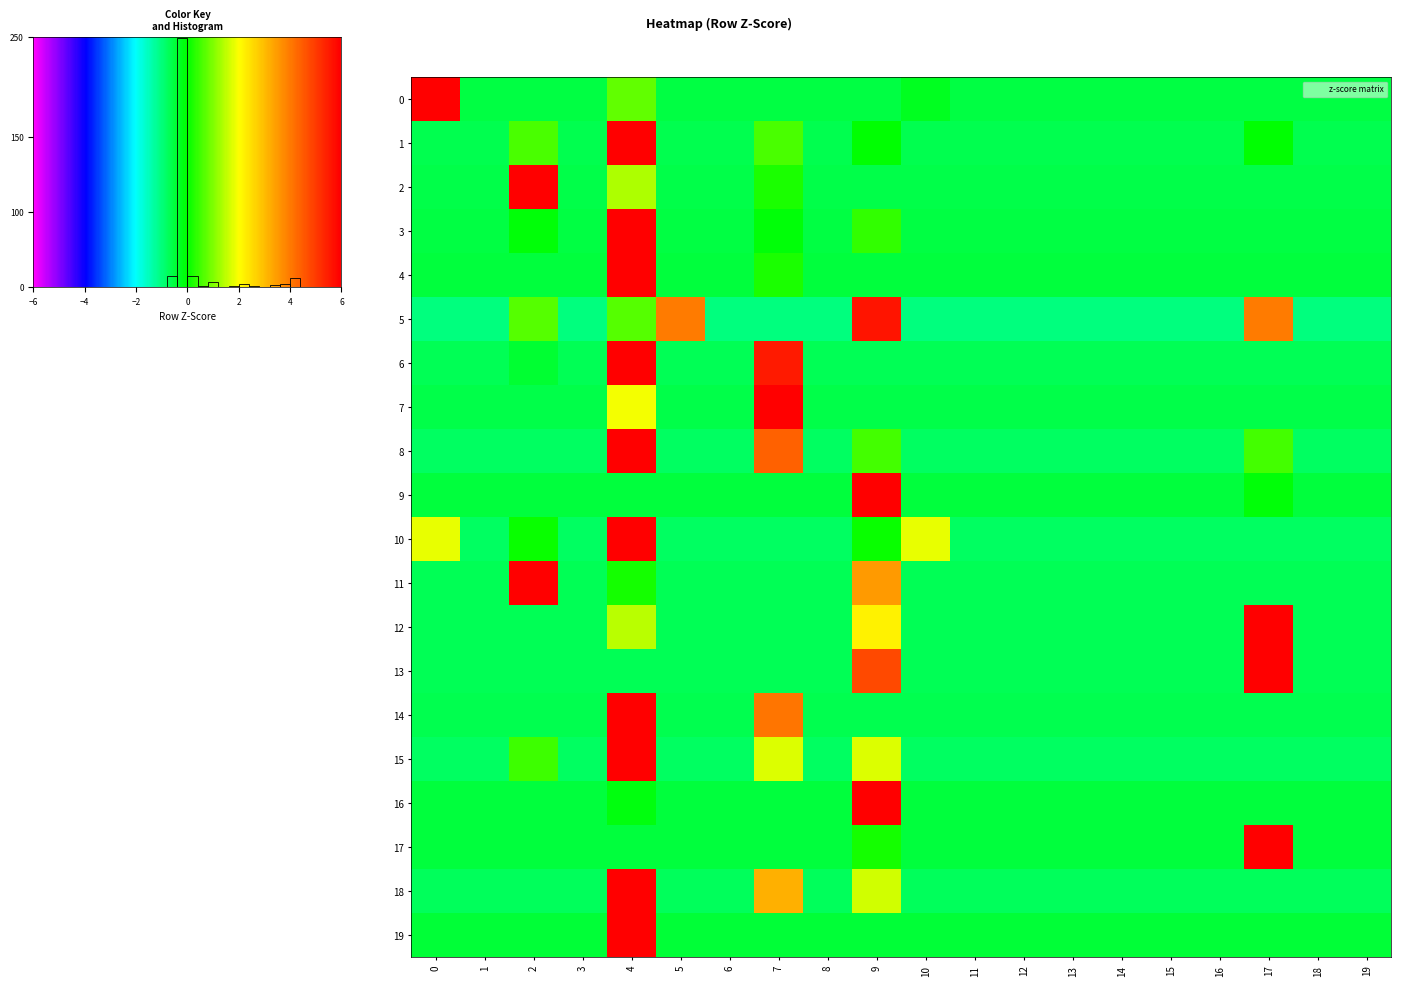

What is the difference between the highest and lowest values at 8?

0.3